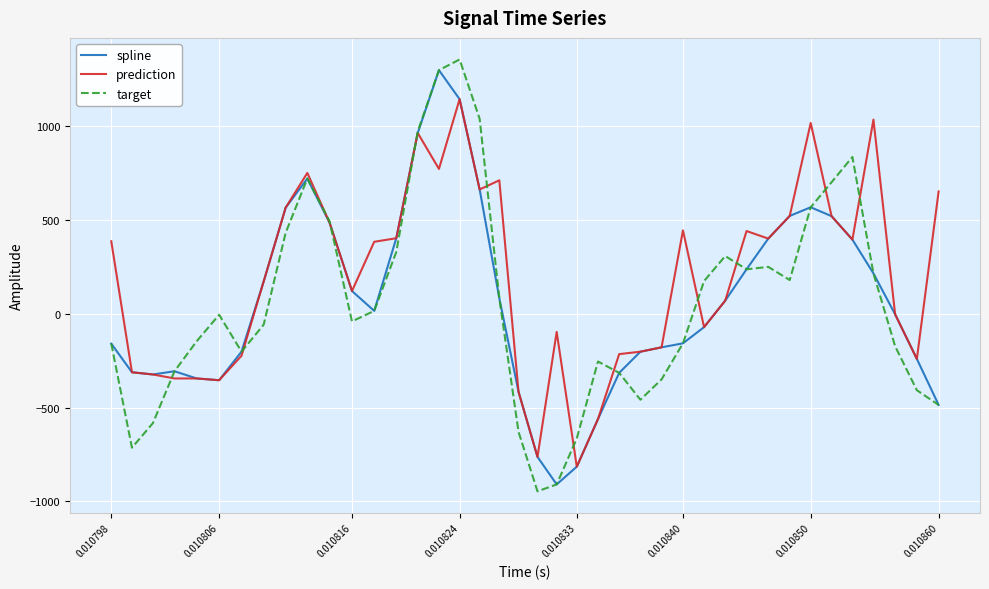

Which series has the widest spread of values?

target